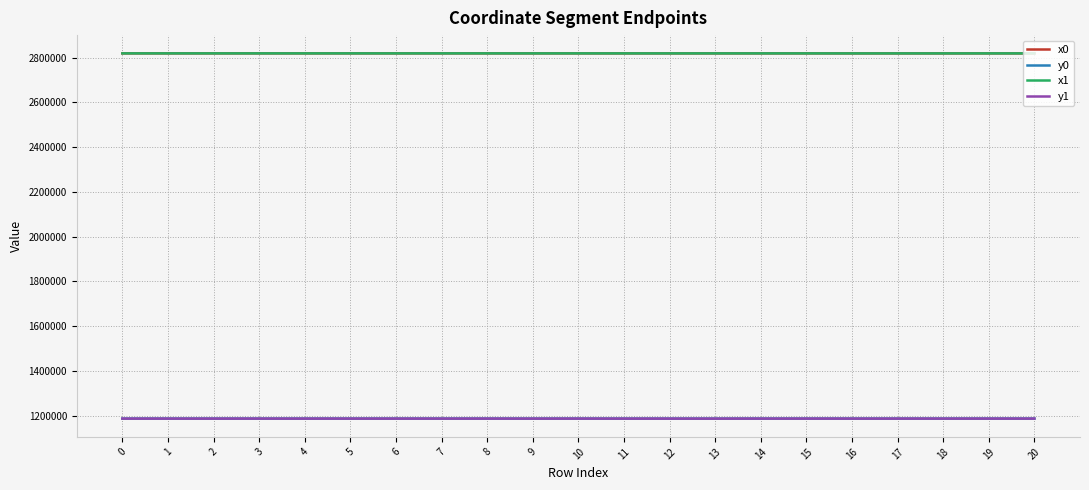

What are all the series names shown in the legend?

x0, y0, x1, y1